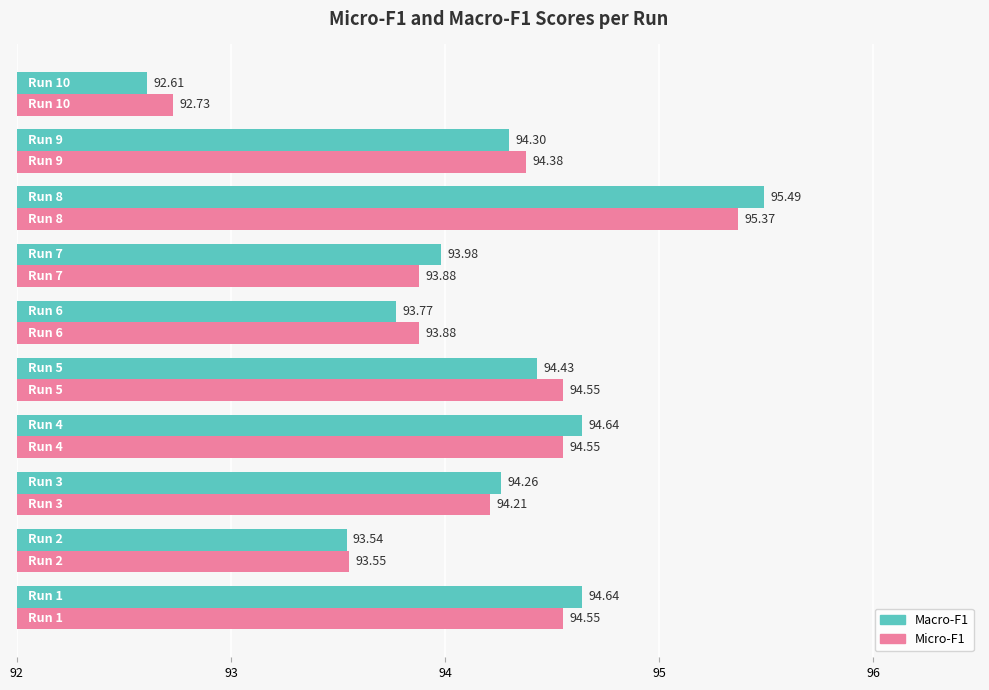

At how many categories does at least one series exceed 94?

6